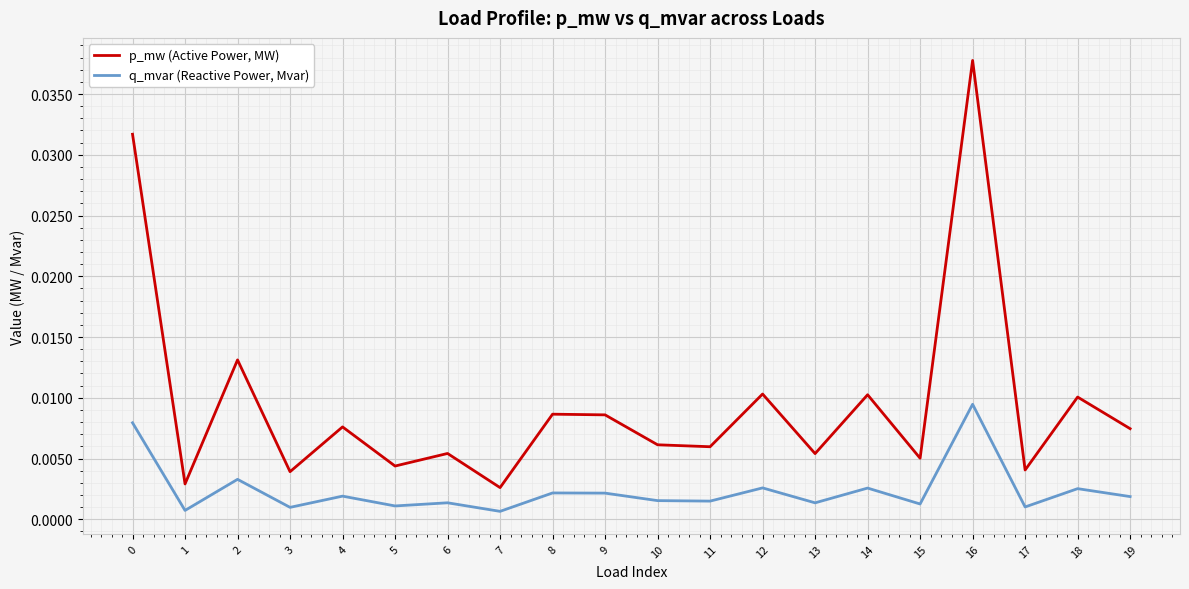

True or false: q_mvar (Reactive Power, Mvar) and p_mw (Active Power, MW) cross at least once.

False